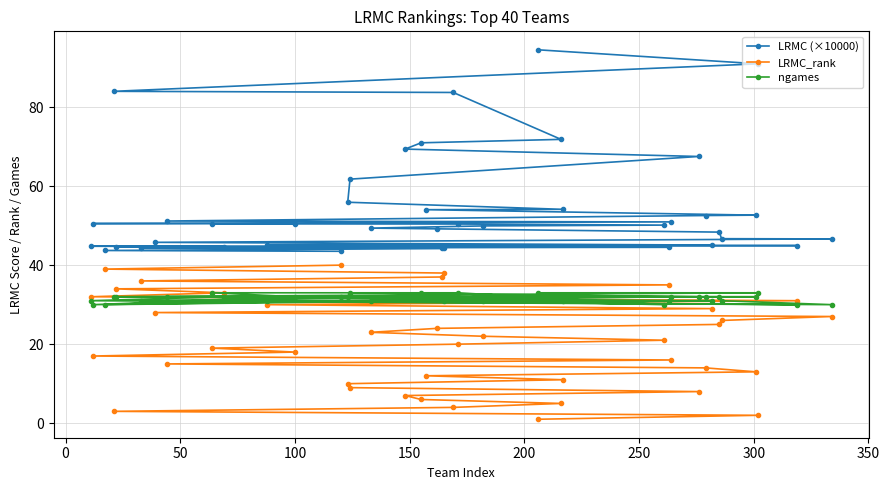

List the series in order of their peak value, lowest first.

ngames, LRMC_rank, LRMC (×10000)